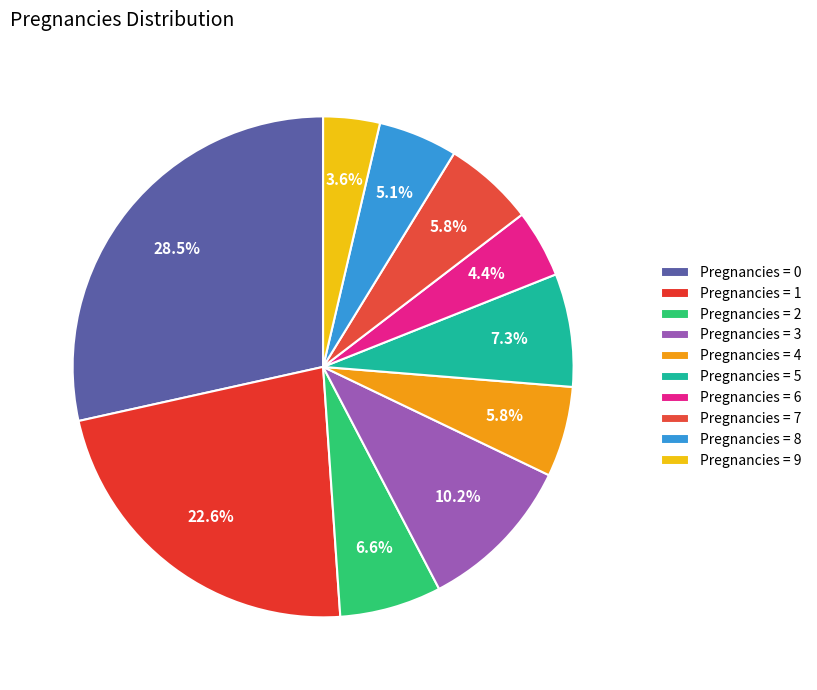

To the nearest percent, what is the difference between the largest and smallest slice percentages?

25%